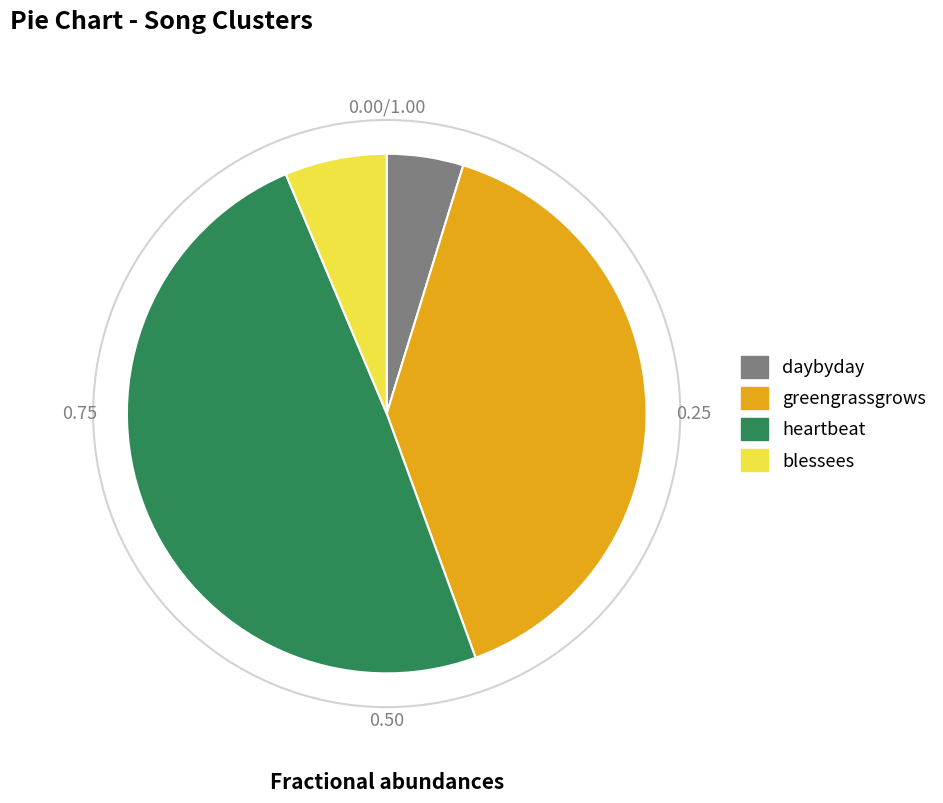

Does any single category account for the majority?

No